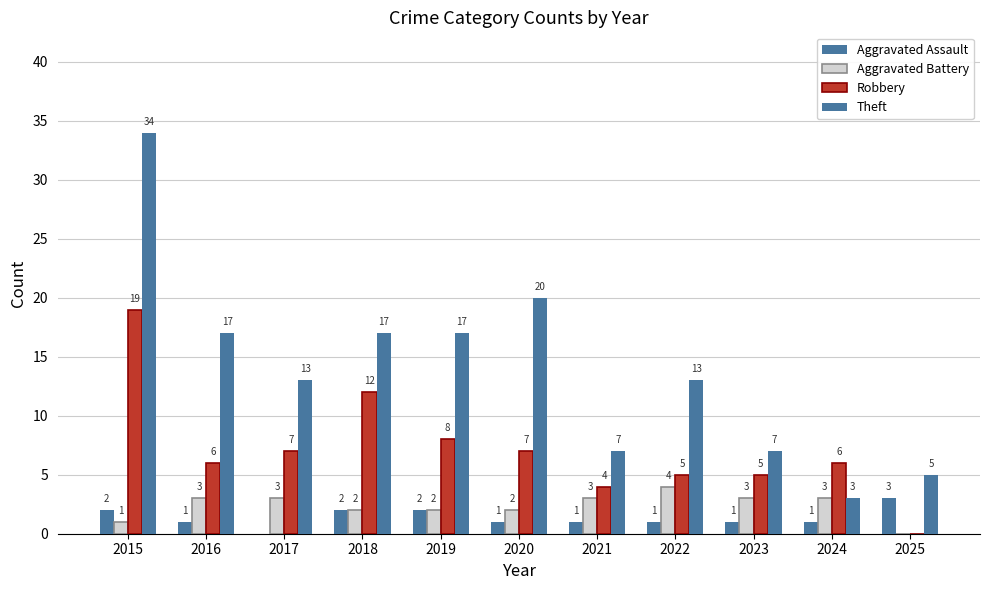

What is the sum of all Robbery values?

79